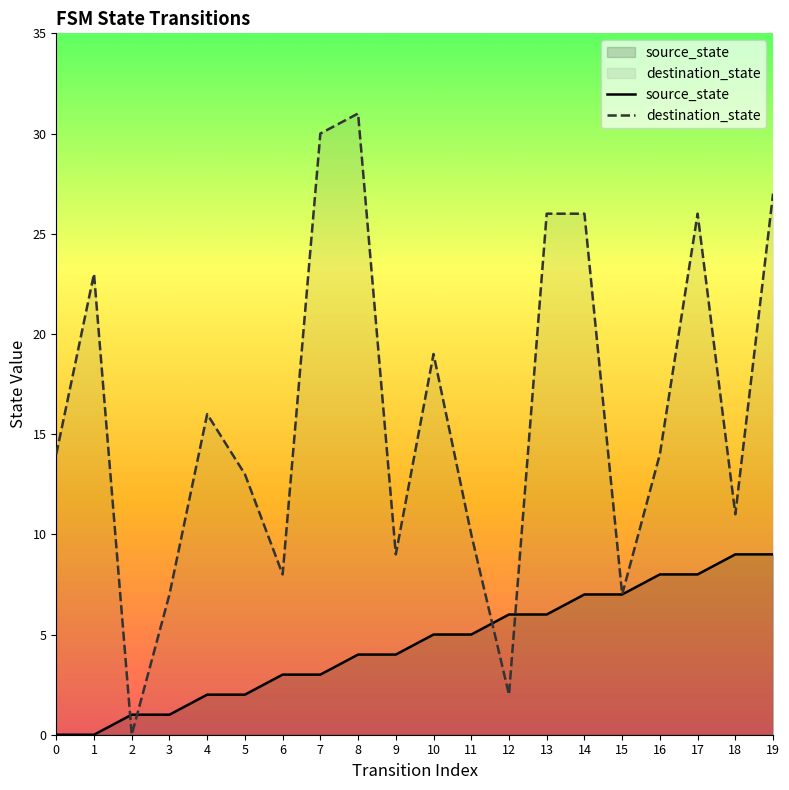

After their last crossing, which series has the higher values: destination_state or source_state?

destination_state